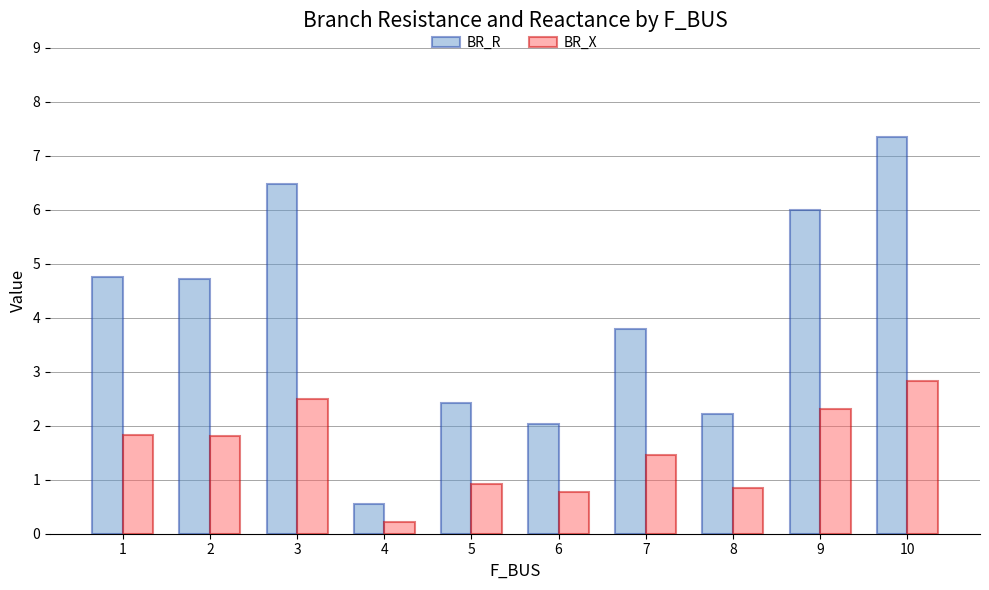

What is the difference between the maximum and minimum values in the BR_X series?

2.6